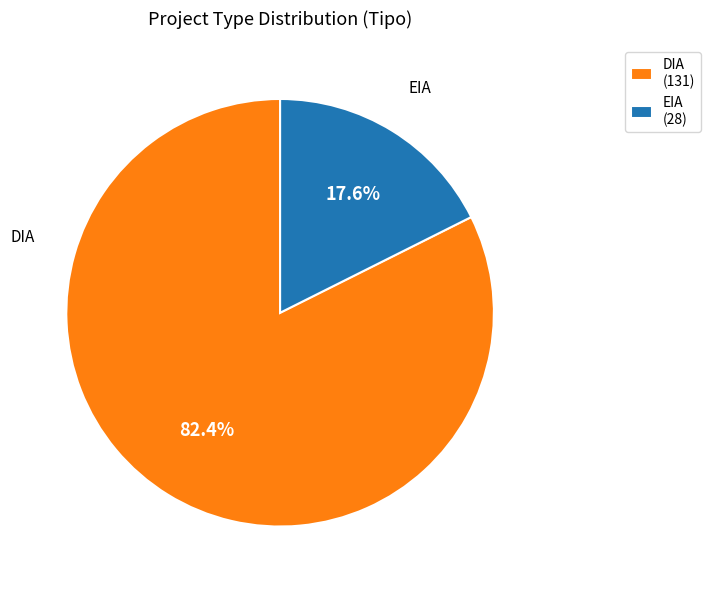

Which slice is the largest?

DIA